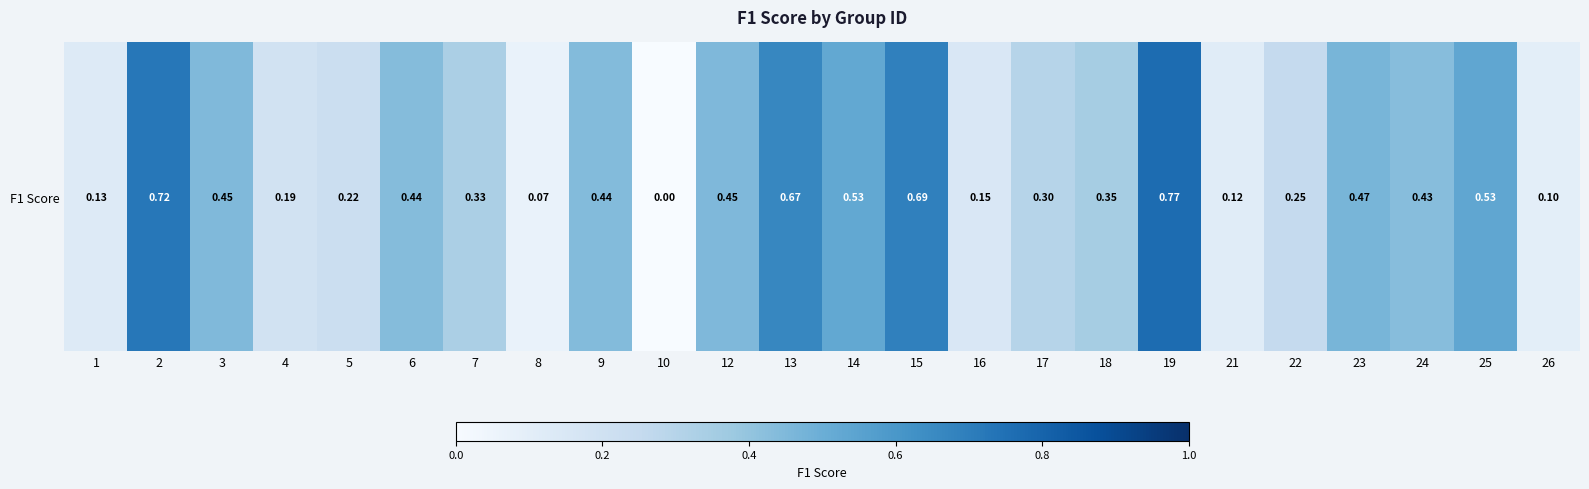

True or false: the data shows 0.1 at 4.

False